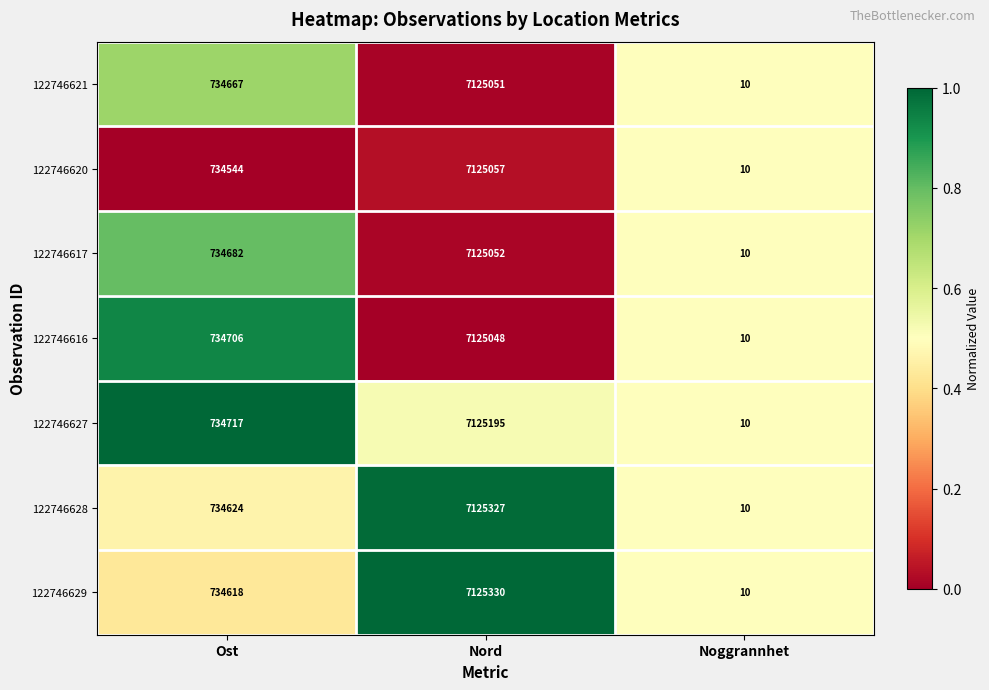

What is the sum of all 122746621 values?

7859728